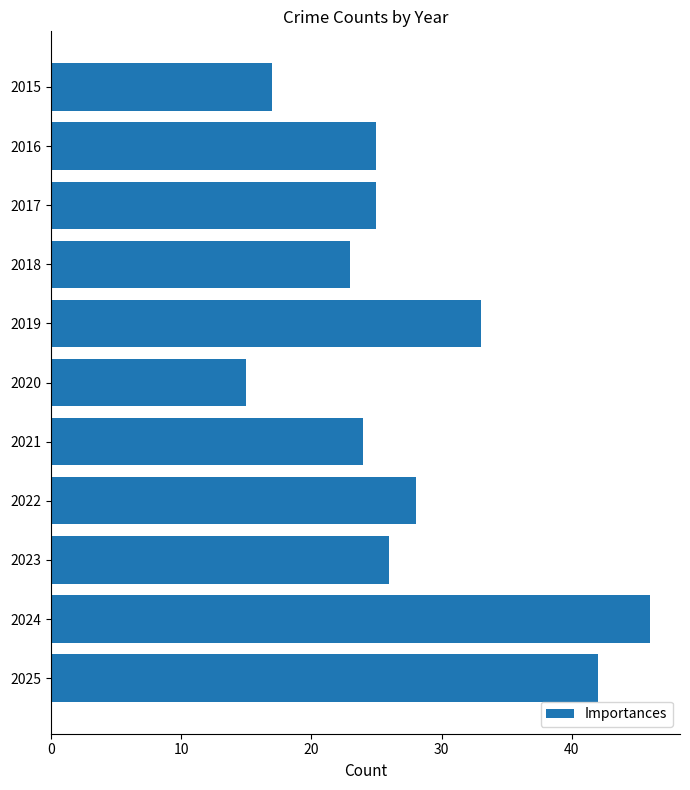

What is the difference between the maximum and second lowest values?

29